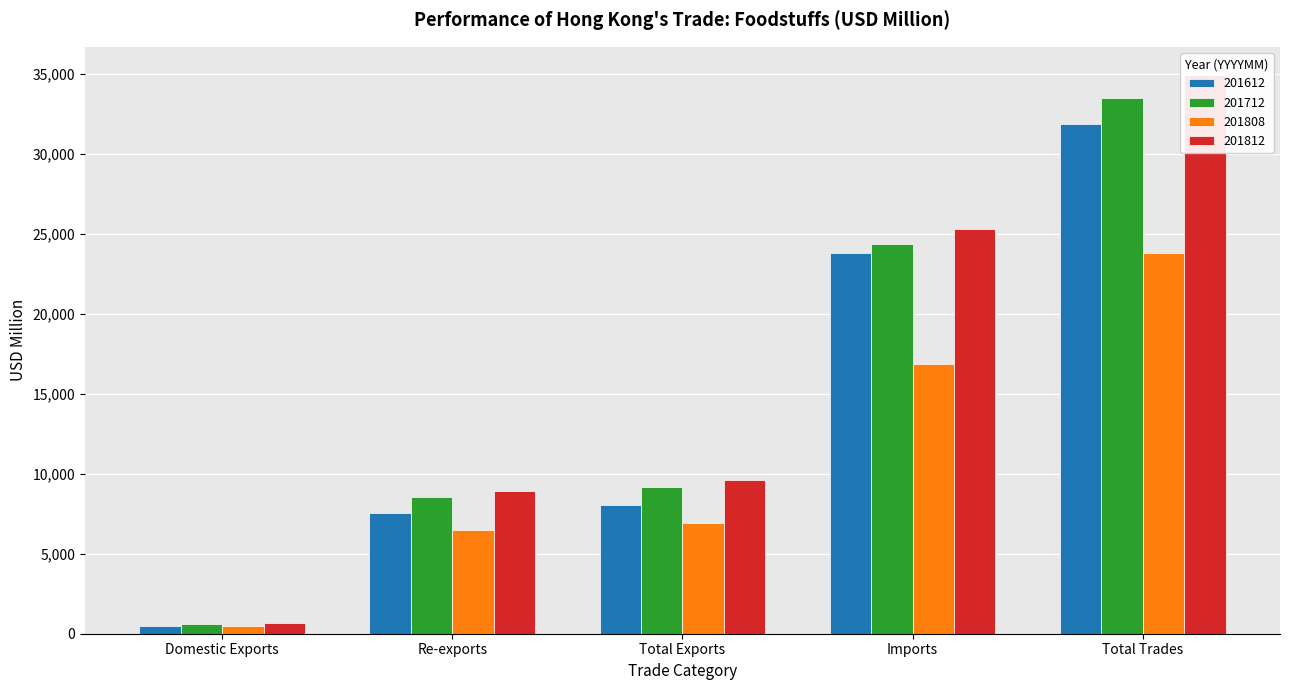

Which series has the largest range (max minus min)?

201812